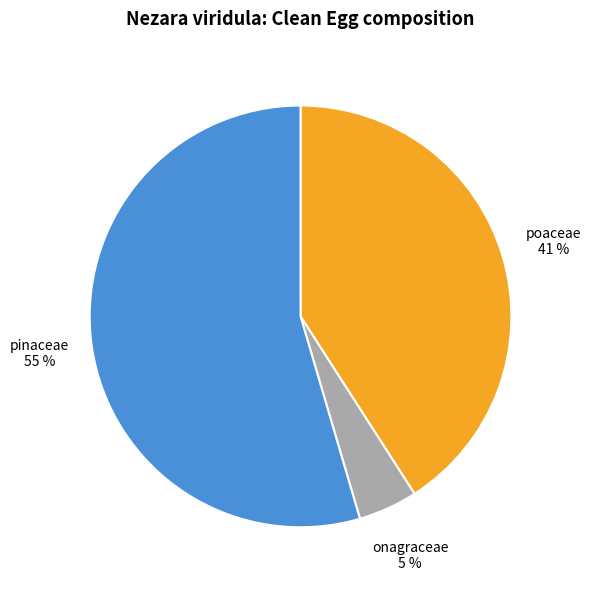

To the nearest percent, what is the difference between the largest and smallest slice percentages?

50%